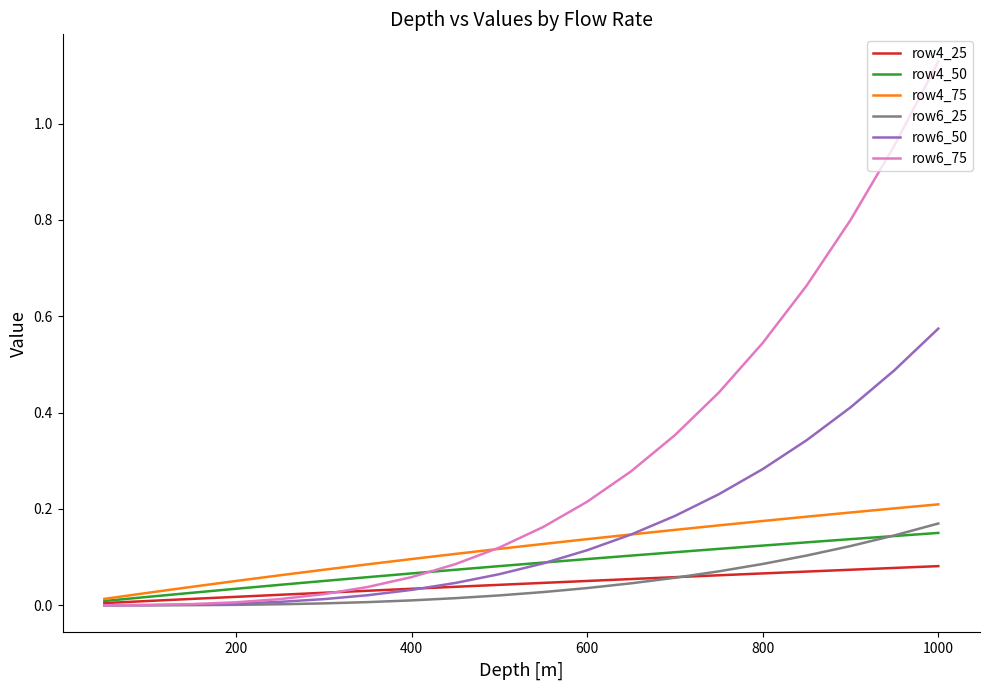

Which series has the largest range (max minus min)?

row6_75